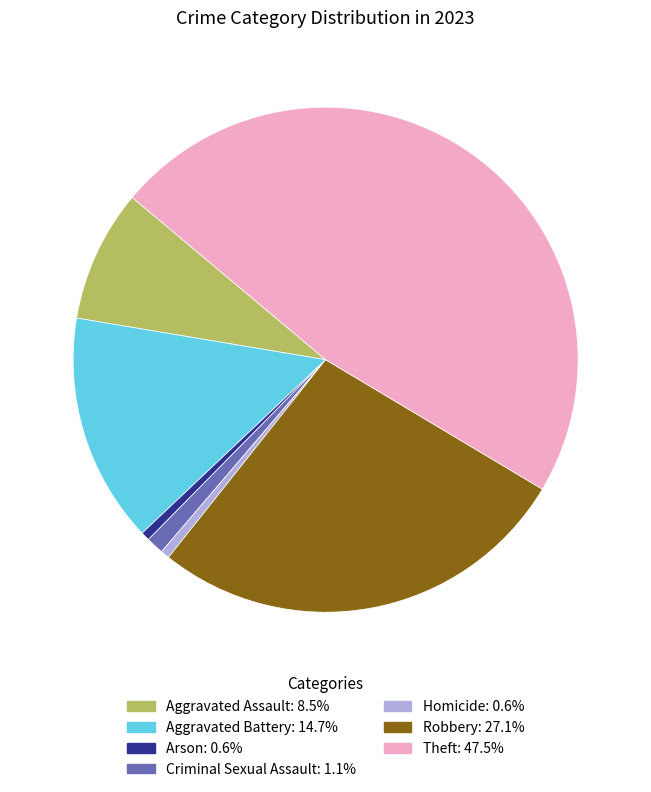

What is the largest slice in the pie chart?

Theft